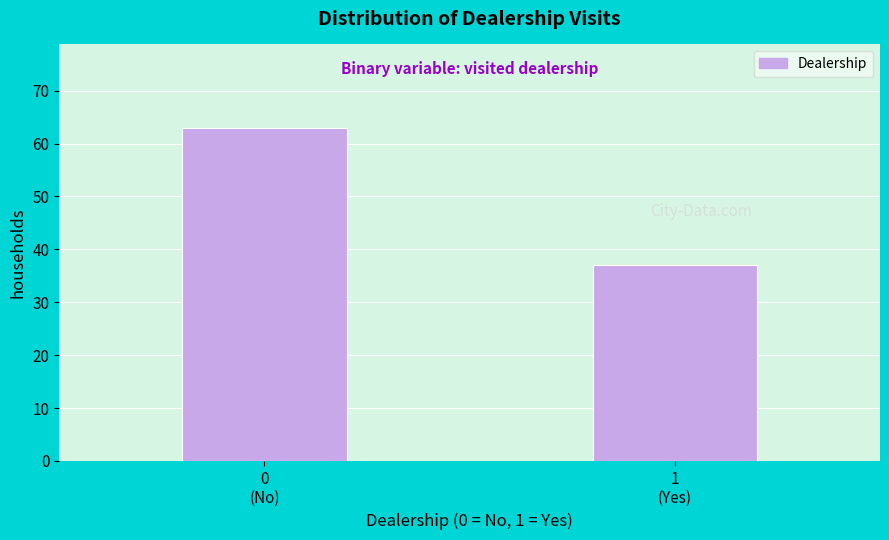

Reading left to right, what are all the values shown in this chart?

63	37